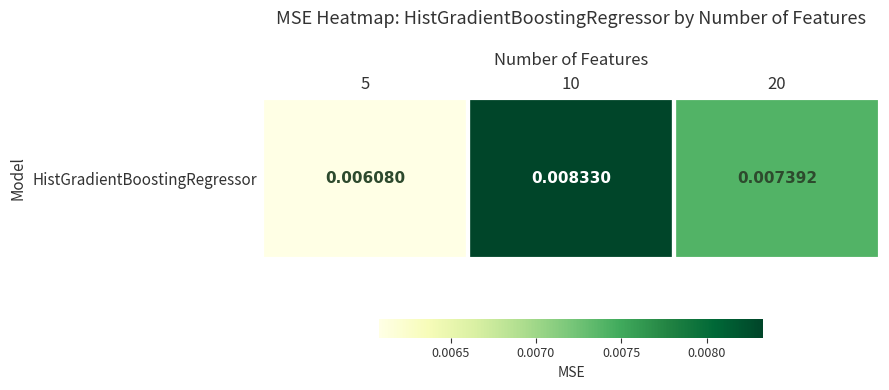

Count the number of data series in this chart.

1